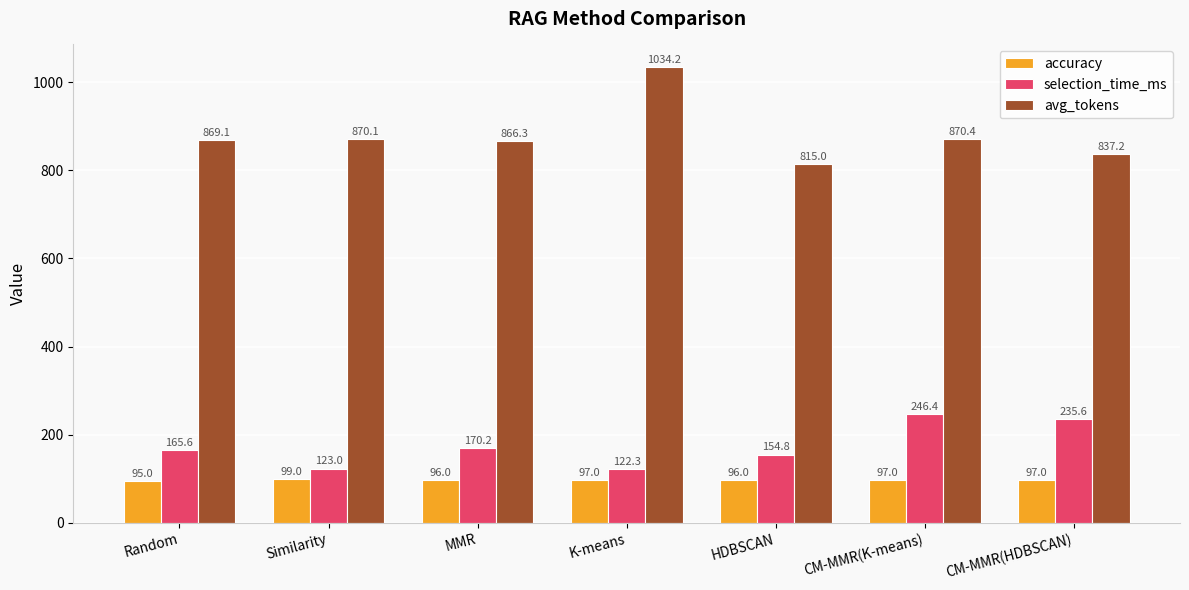

Which category has the lowest value in the selection_time_ms series?

K-means